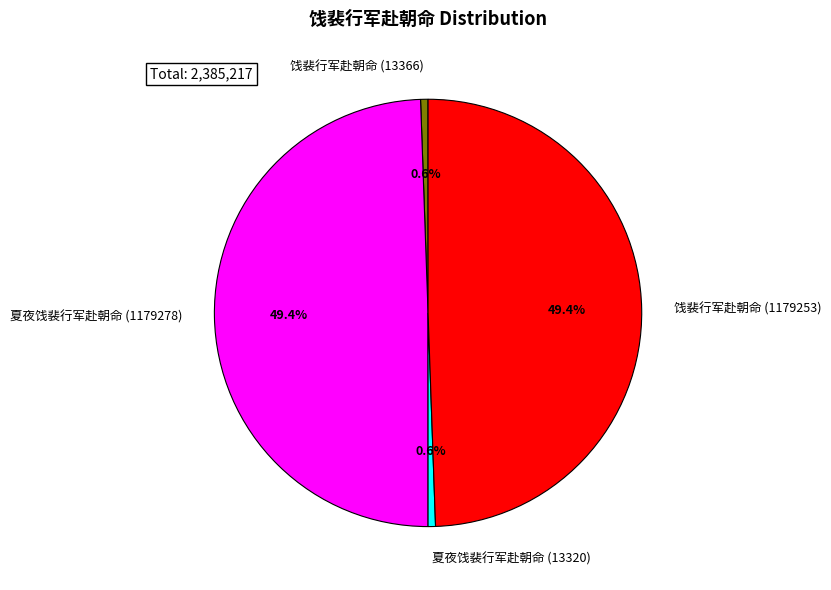

Does any single category account for the majority?

No